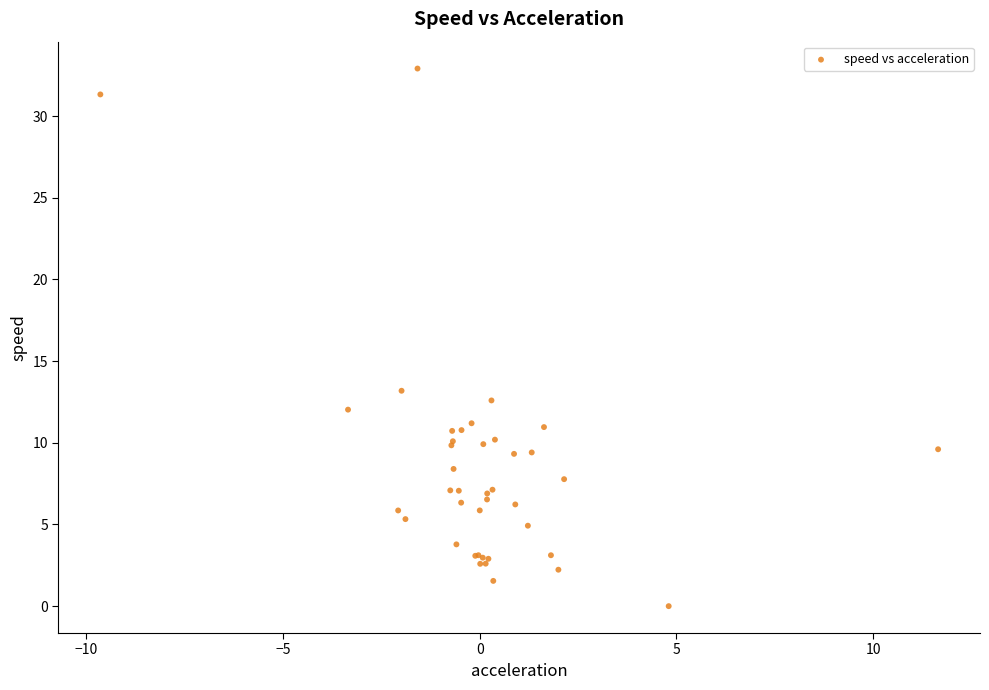

What Y value in the scatter plot is closest to 16?

13.2